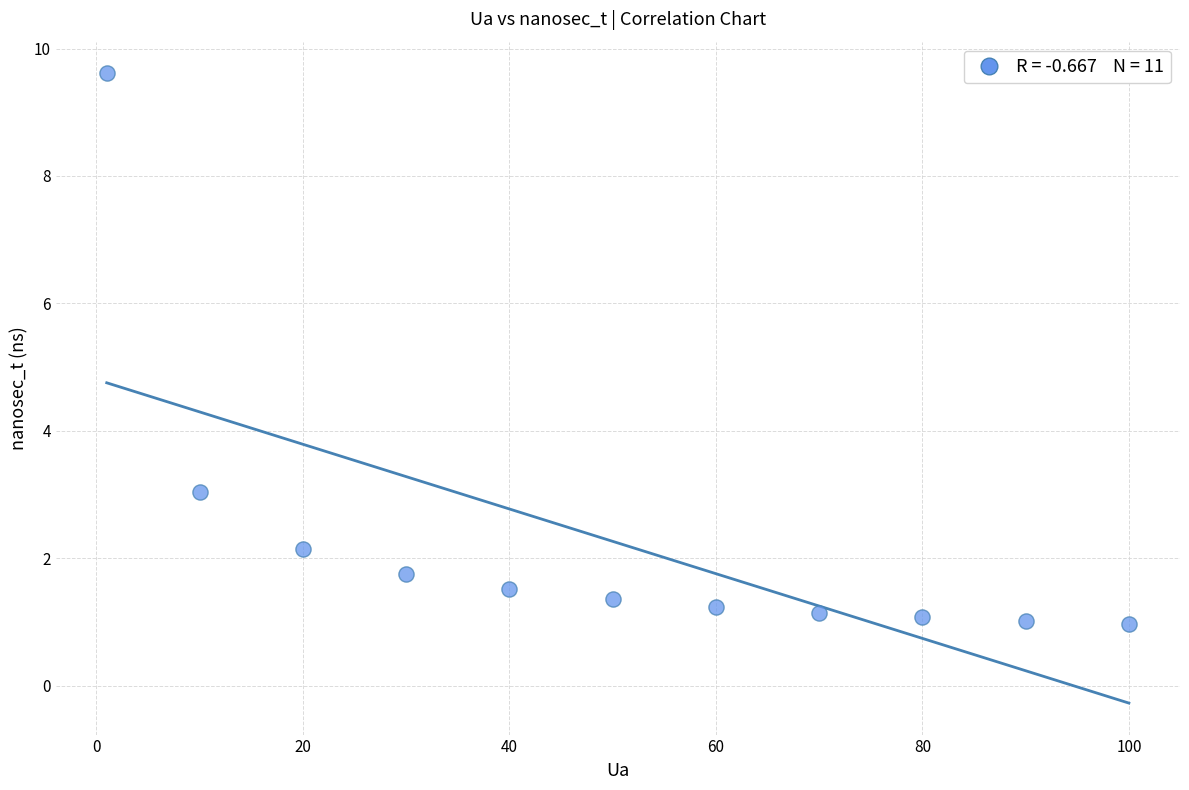

What is the range of Y values (max minus min)?

8.7